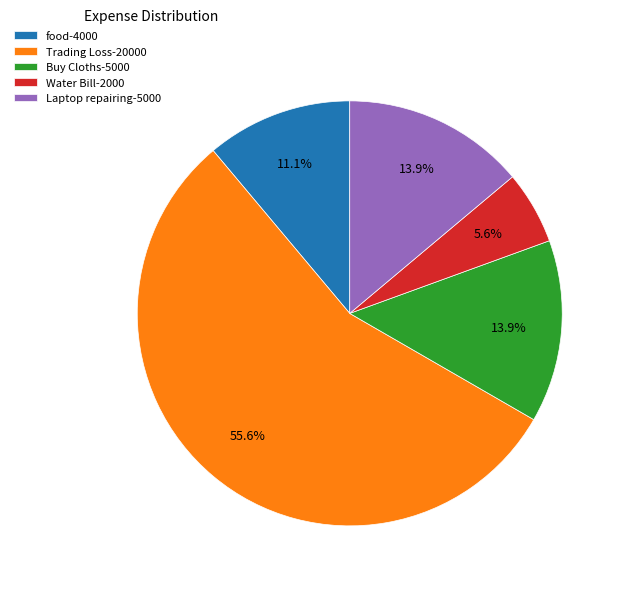

How many segments does this pie chart have?

5